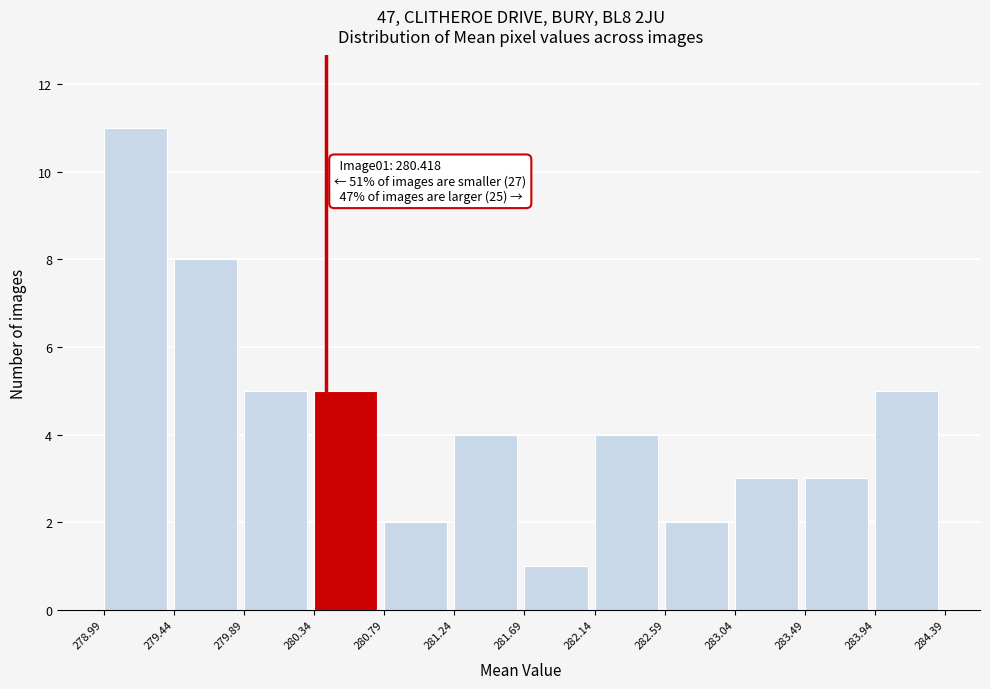

Which range on the x-axis has the tallest bar?

278.99 to 279.44